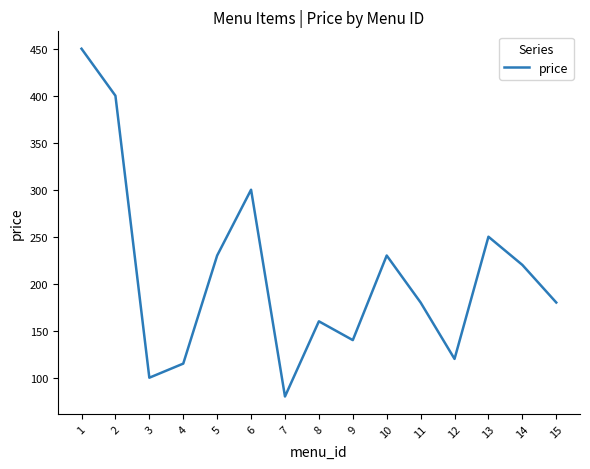

At which category does the data reach its first local valley?

3